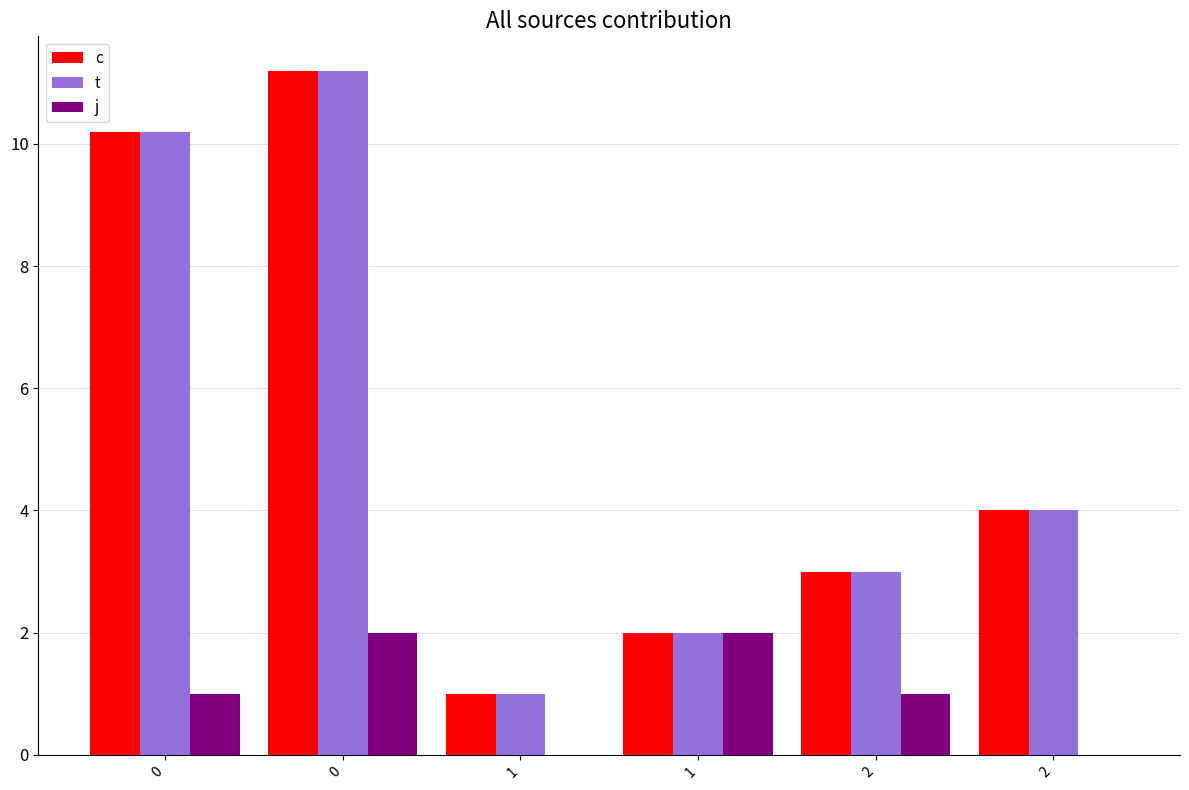

What are all the series names shown in the legend?

c, t, j